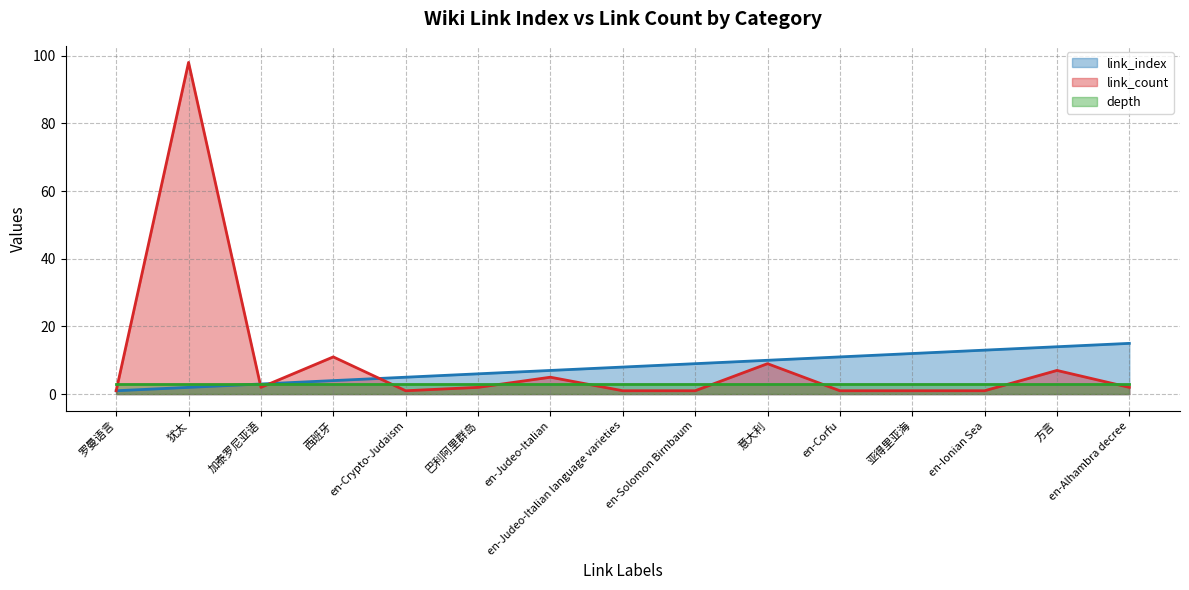

Which category has the lowest value across all series?

罗曼语言